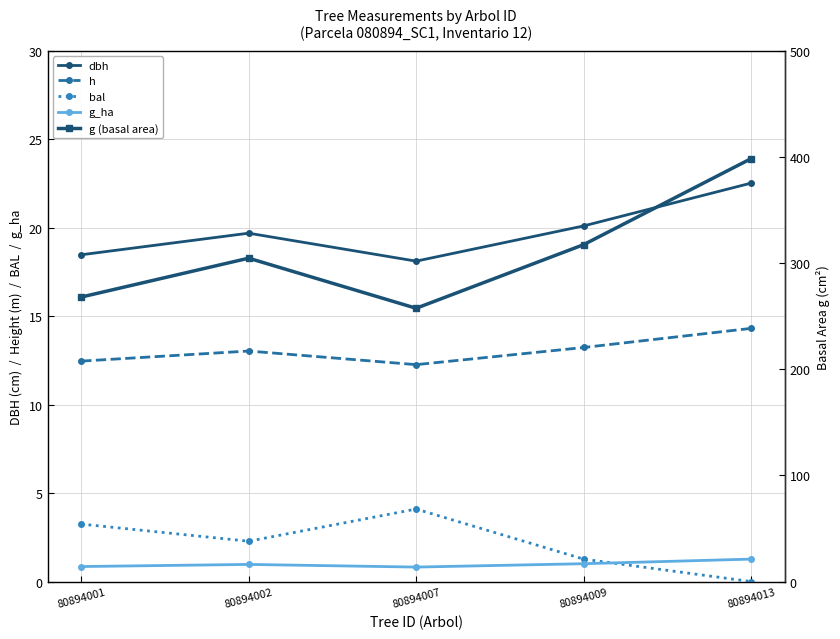

How many series are shown in this chart?

5